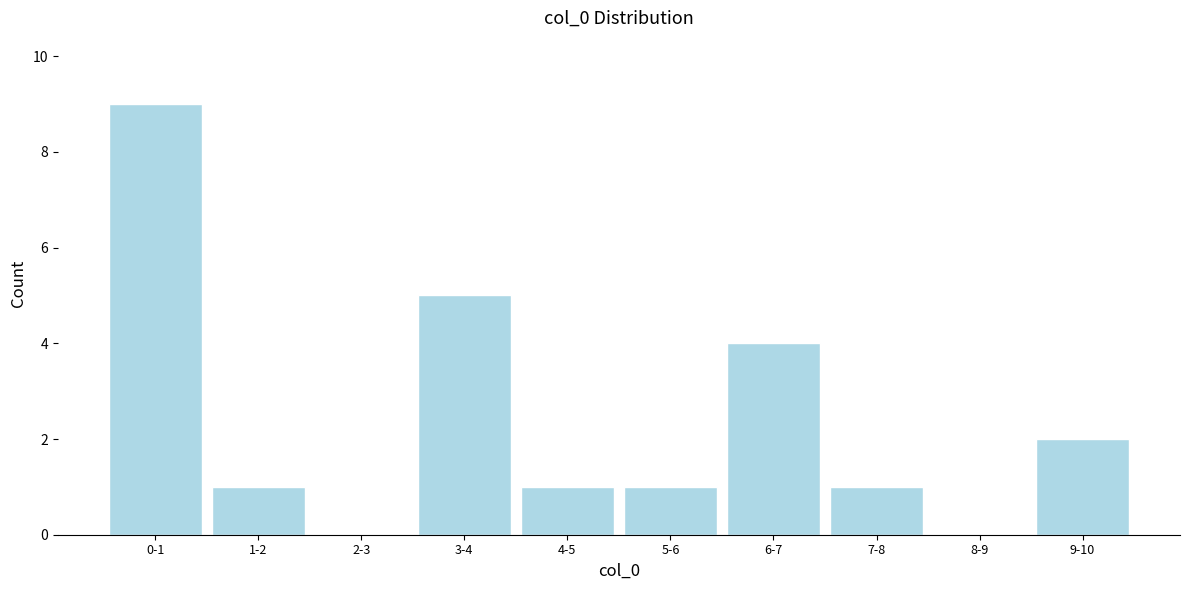

Reading left to right, extract all data points from this chart.

0-1=9	1-2=1	2-3=0	3-4=5	4-5=1	5-6=1	6-7=4	7-8=1	8-9=0	9-10=2